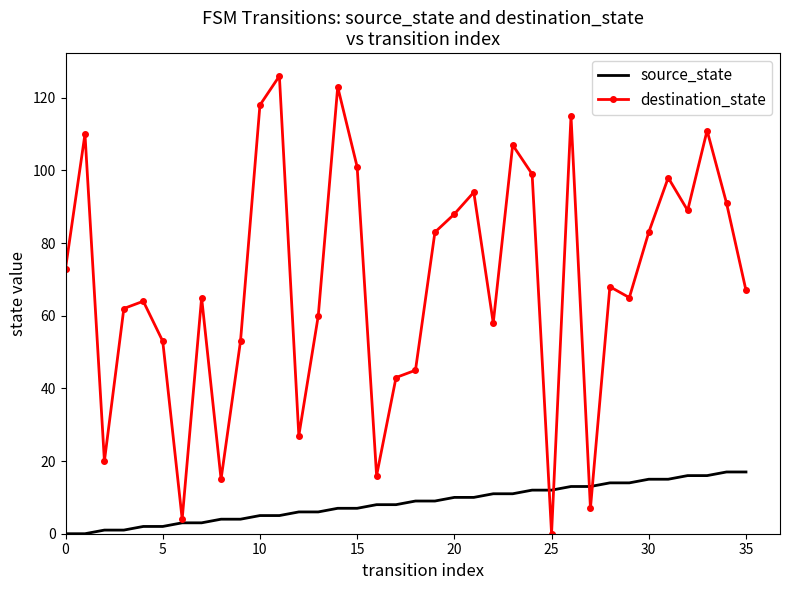

Which series has the largest range (max minus min)?

destination_state